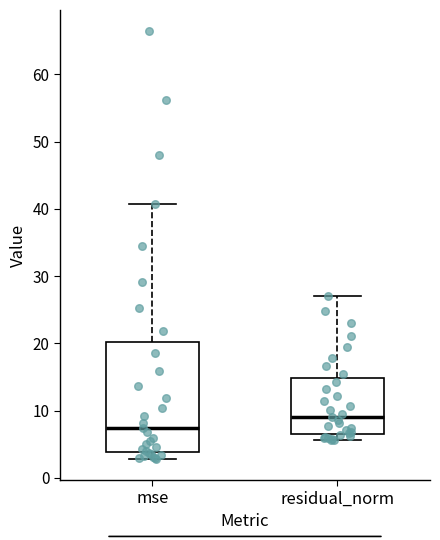

Reading left to right, read every box against the y-axis: the position of its median line, the range the box covers, and the ends of its whiskers. The values are not printed on the chart, so give them approximately, as read against the axis.

mse: median 7, box 4 to 20, whiskers 3 to 41
residual_norm: median 9, box 7 to 15, whiskers 6 to 27